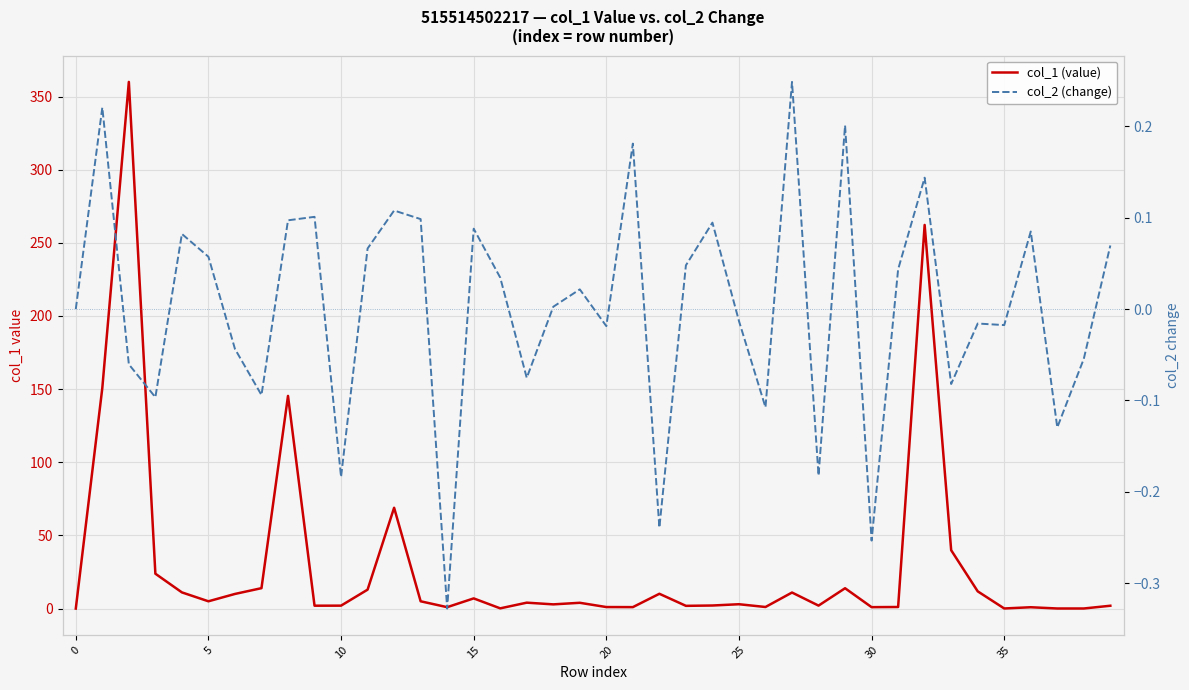

What is the label of the 19th point from the right?

21